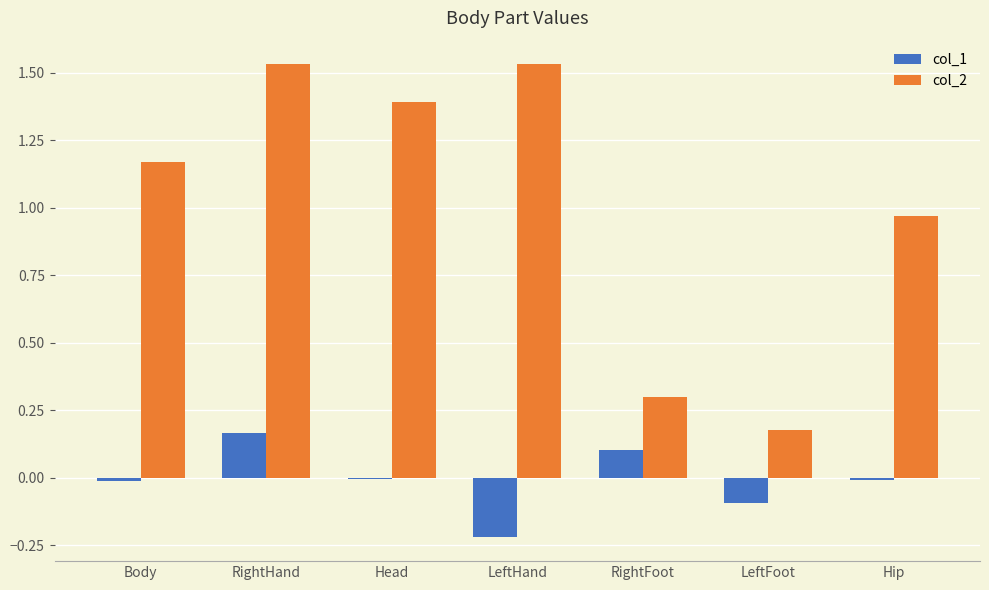

At which label is col_2 closest to 0?

LeftFoot